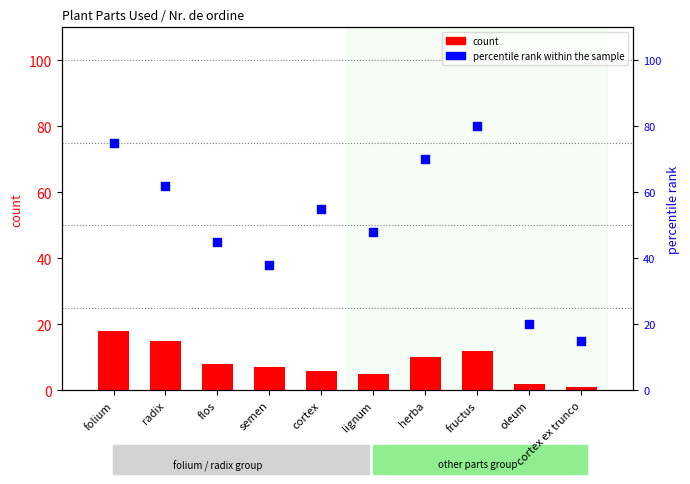

Is the value of count at cortex greater than the value of percentile rank within the sample at semen?

No